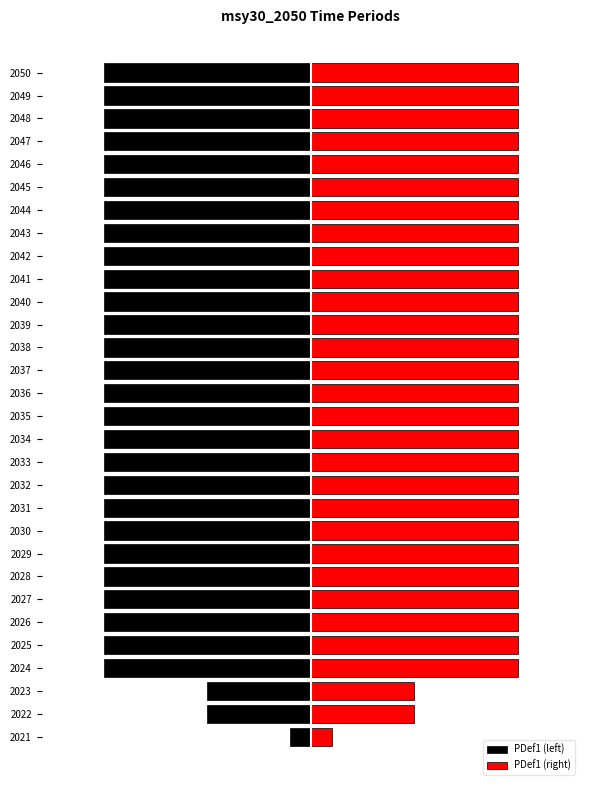

How many distinct data groups are displayed?

2